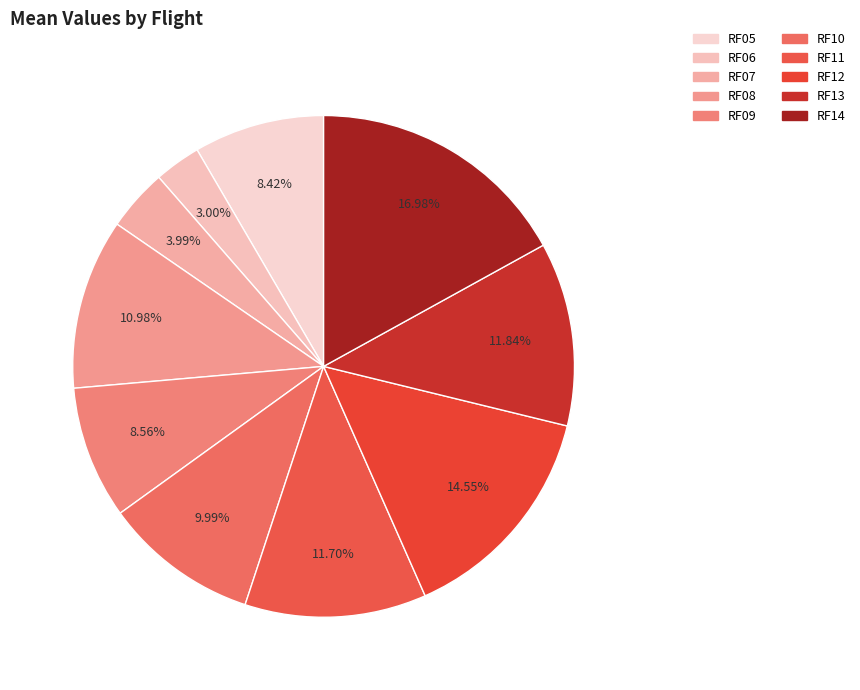

True or false: RF12 accounts for 15% of the total.

True